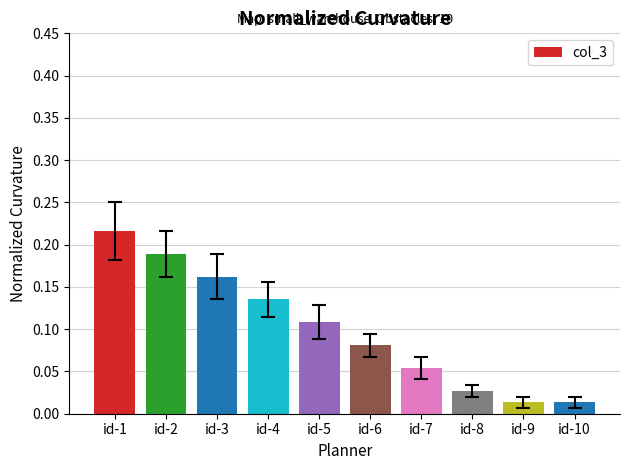

Which label corresponds to the largest value in the chart?

id-1